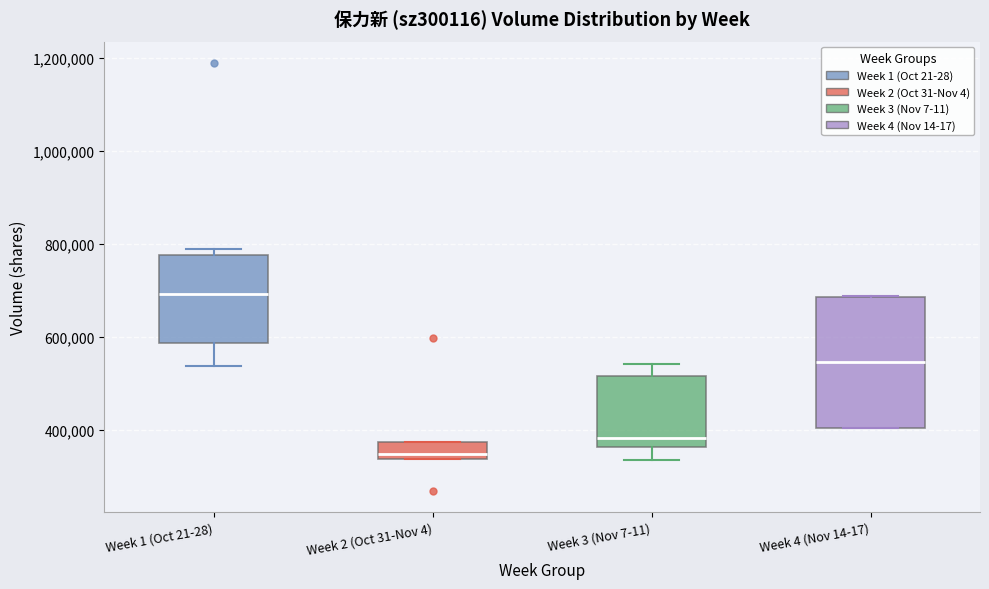

Which box is the tallest, from its lower edge to its upper edge?

Week 4 (Nov 14-17)